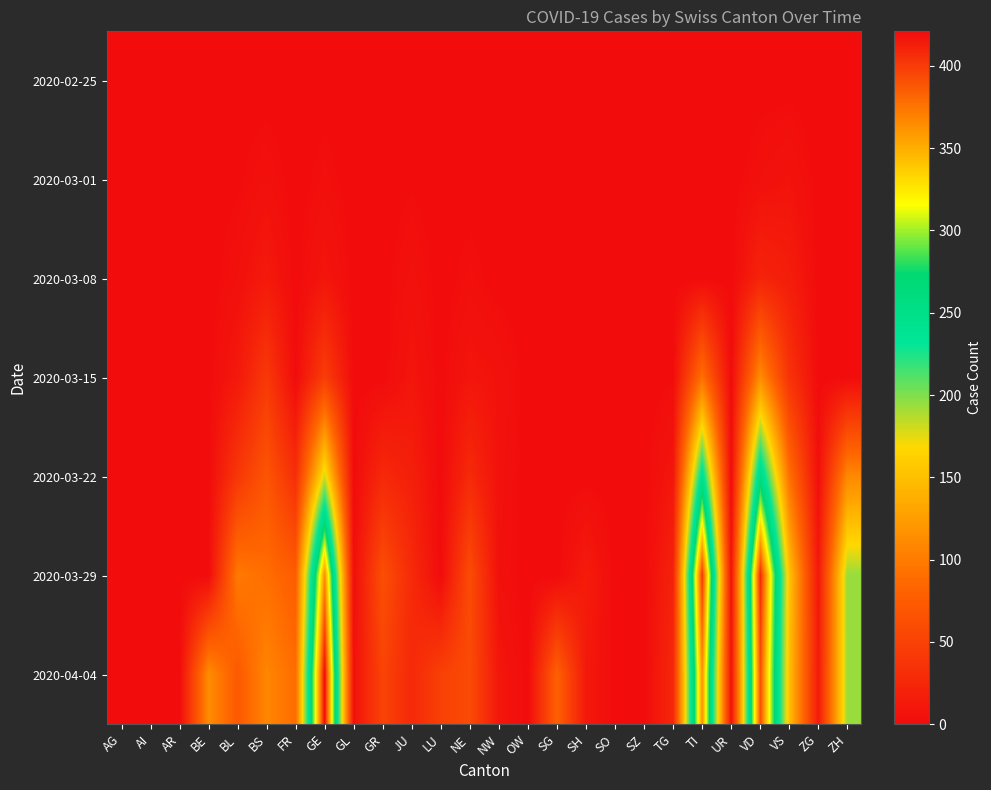

What is the spread (max minus min) of values at BL?

99